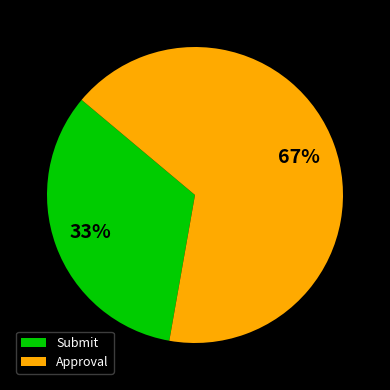

The Approval slice represents 57% of the pie. True or false?

False